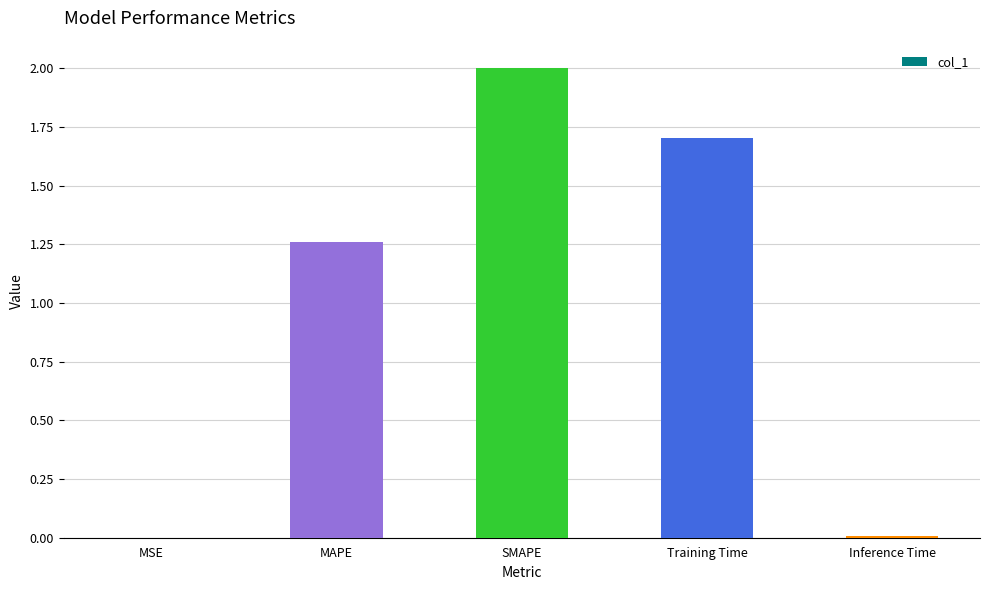

What is the sum of all values?

5.0